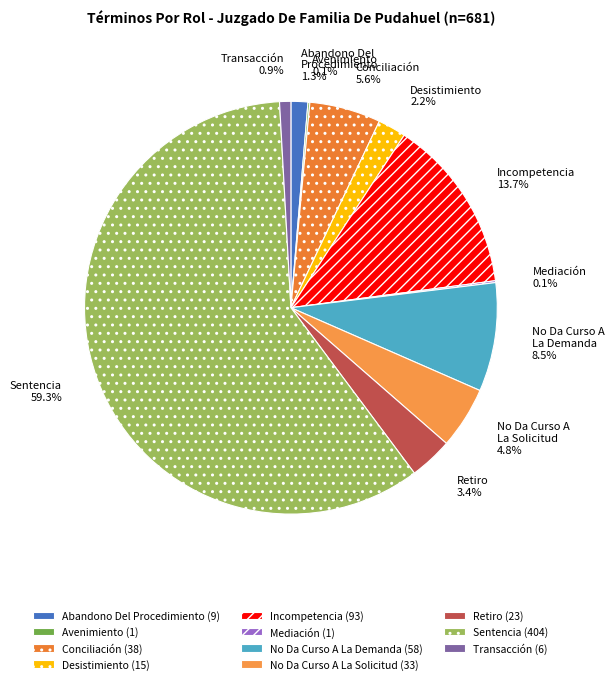

Approximately how many times larger is the value at Transacción compared to Retiro?

0.3